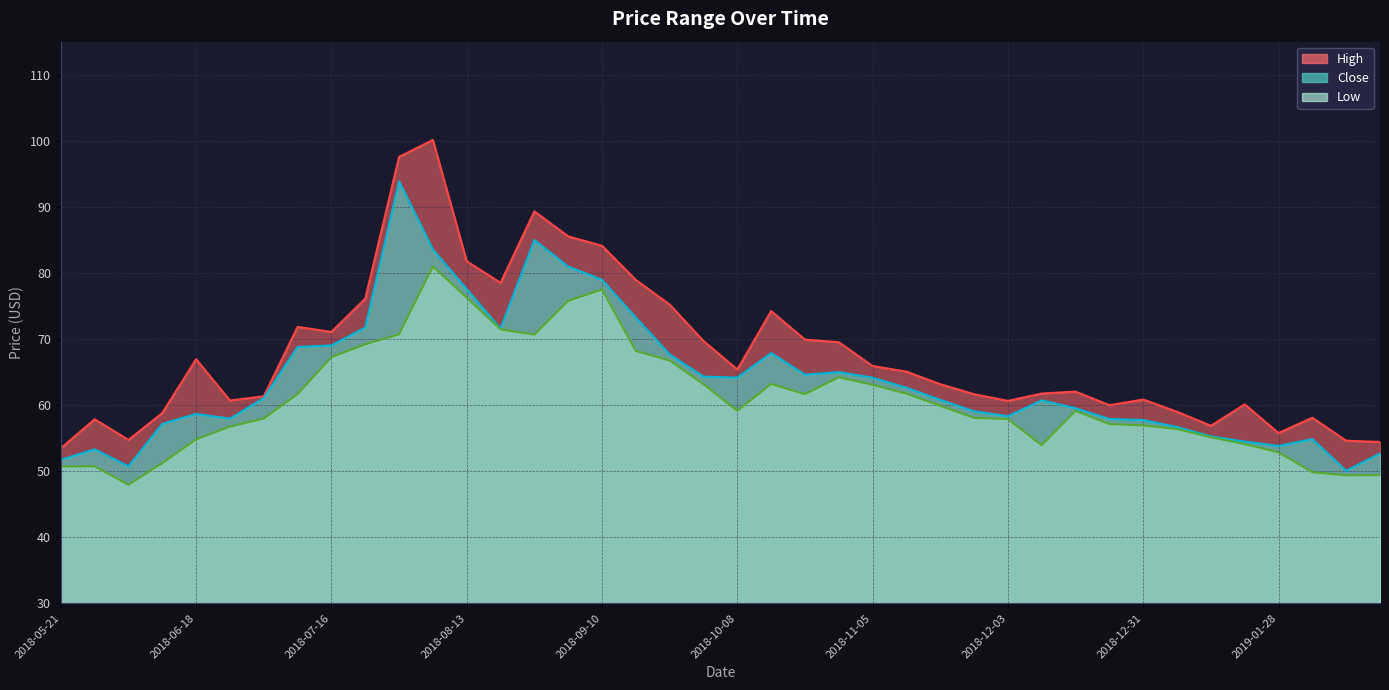

What is the average value of the High series?

67.8